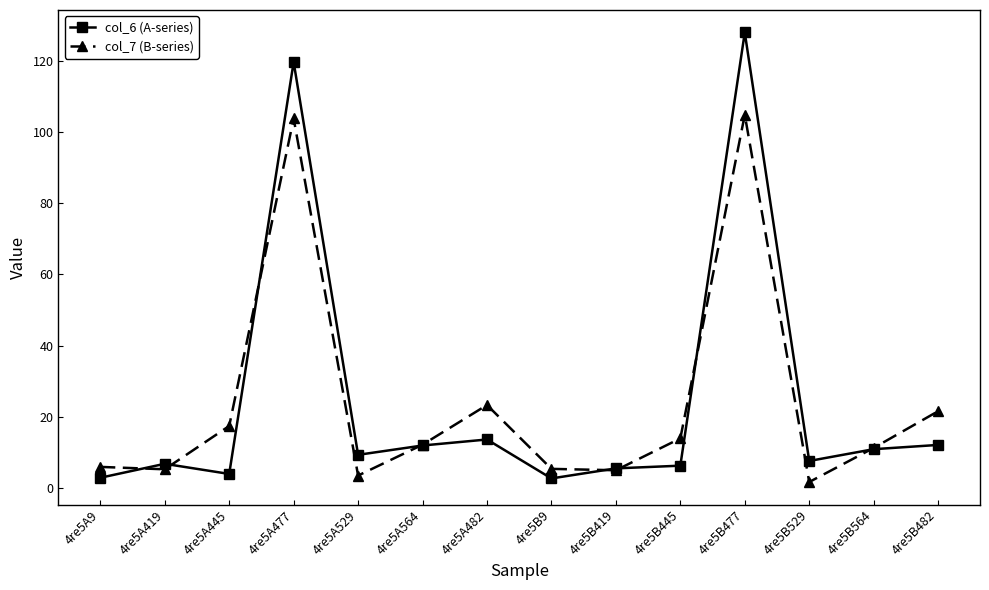

True or false: col_6 (A-series) and col_7 (B-series) intersect in this chart.

True